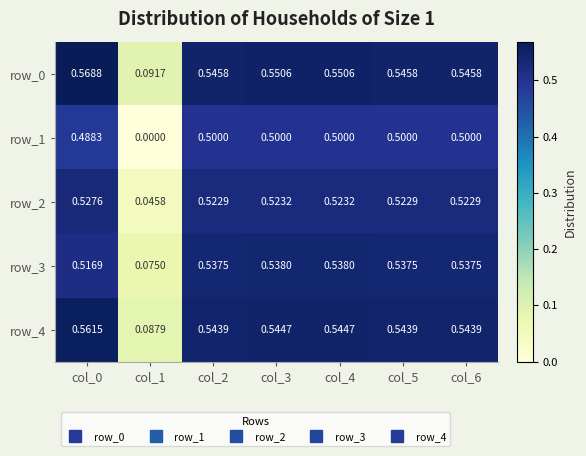

What is the total value across all series at col_4?

2.7